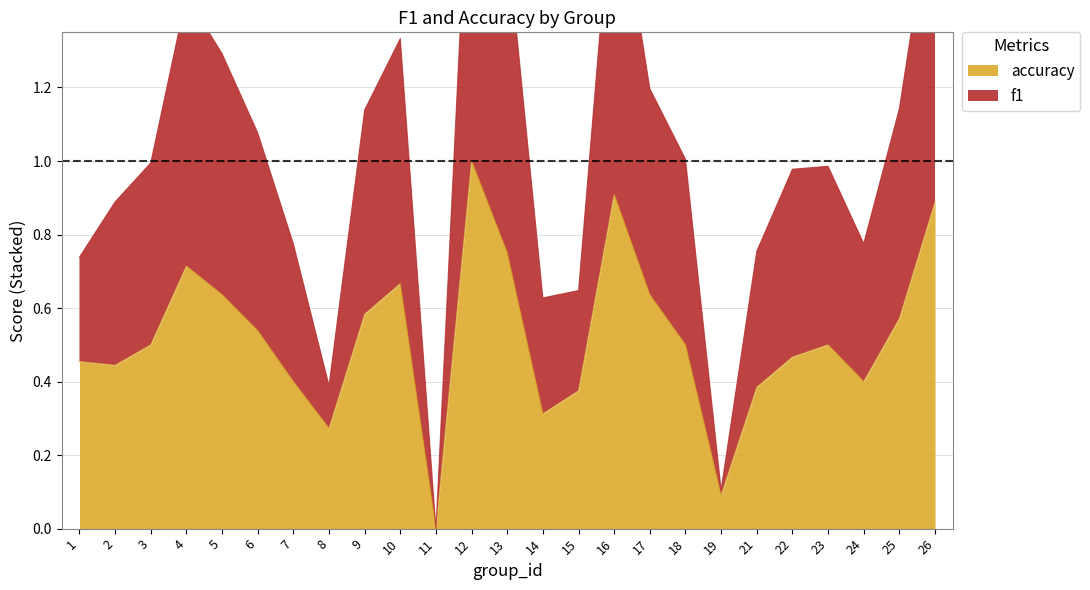

Reading right to left, transcribe all the data shown in this chart.

f1: 1.8	1.1	0.8	1.0	1.0	0.8	0.1	1.0	1.2	1.8	0.6	0.6	1.6	2.0	0.0	1.3	1.1	0.4	0.8	1.1	1.3	1.5	1.0	0.9	0.7
accuracy: 0.9	0.6	0.4	0.5	0.5	0.4	0.1	0.5	0.6	0.9	0.4	0.3	0.8	1.0	0.0	0.7	0.6	0.3	0.4	0.5	0.6	0.7	0.5	0.4	0.5